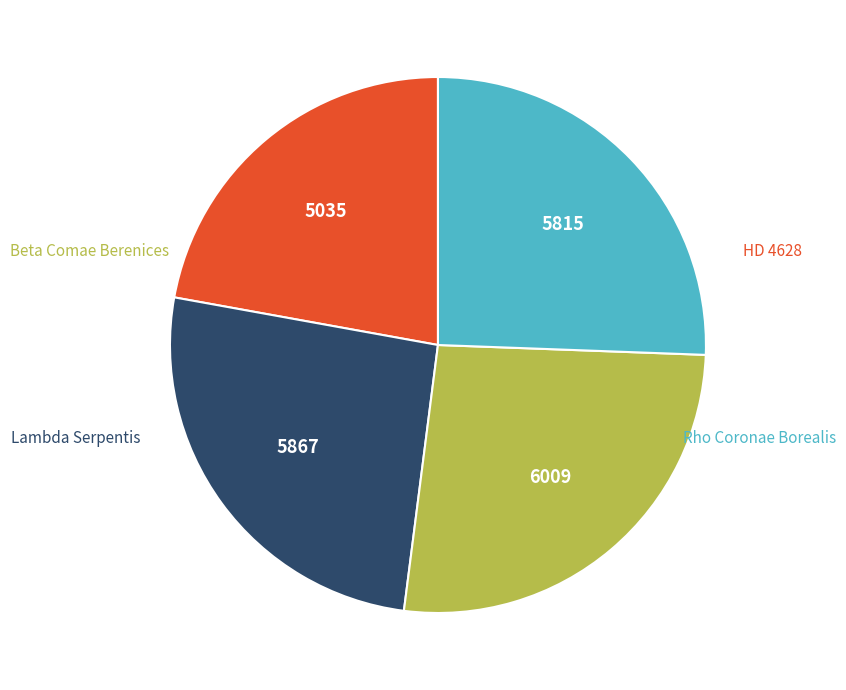

Is there any slice that represents more than half of the pie?

No